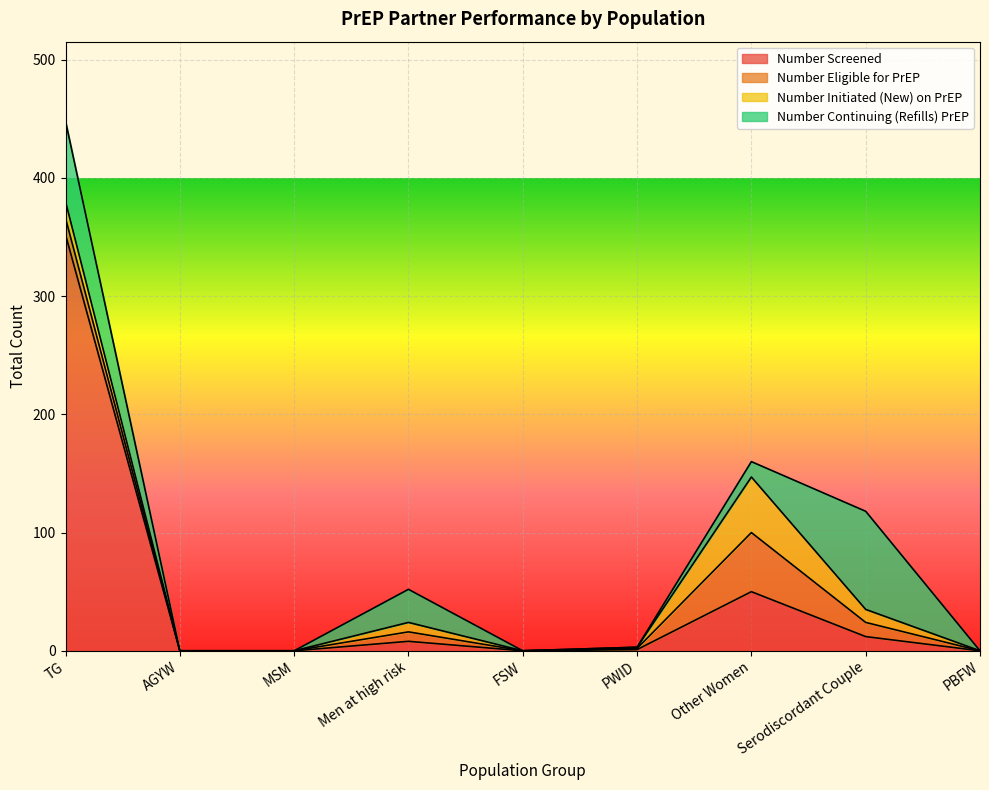

Is it true that Number Continuing (Refills) PrEP equals 14 at Men at high risk?

False